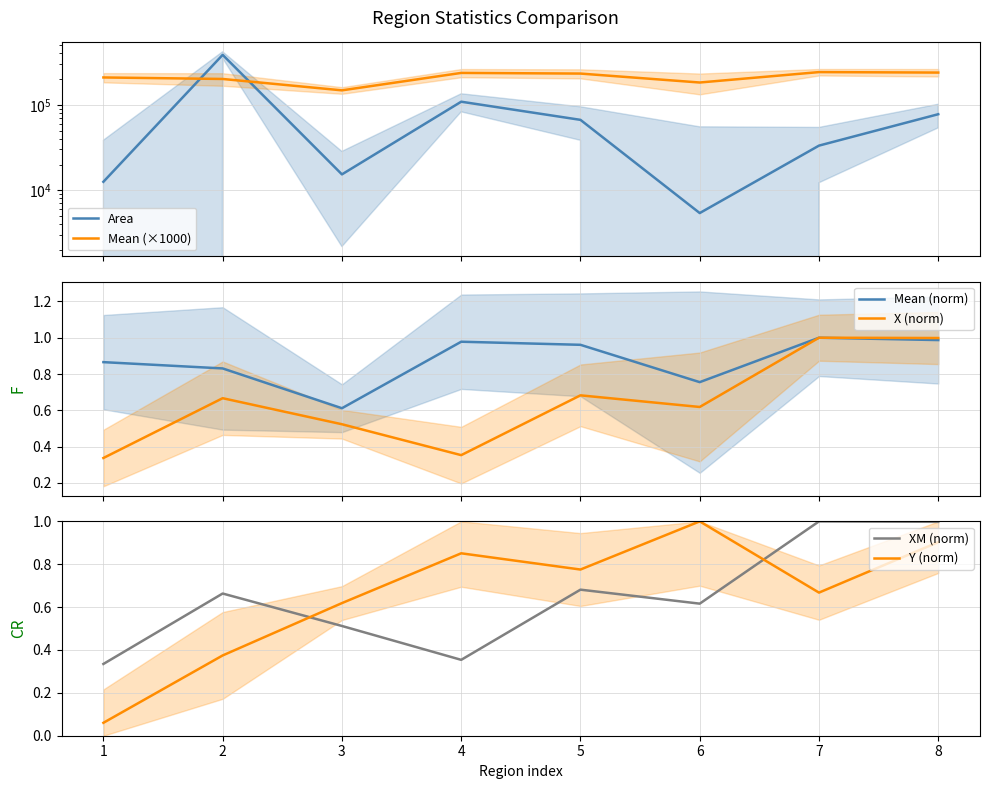

True or false: Mean (×1000) and Y (norm) intersect in this chart.

False